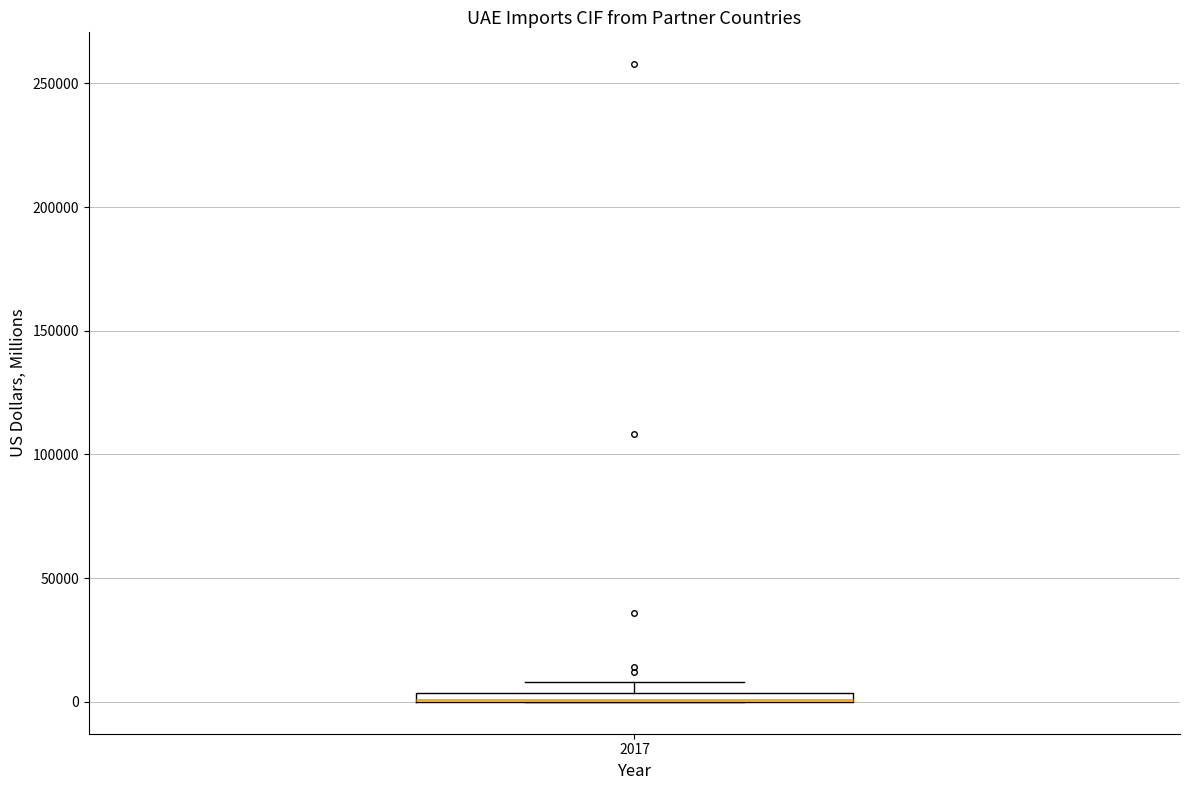

Where is the lower edge of the box at x = 2017 on the y-axis? The values are not printed on the chart, so give them approximately, as read against the axis.

0